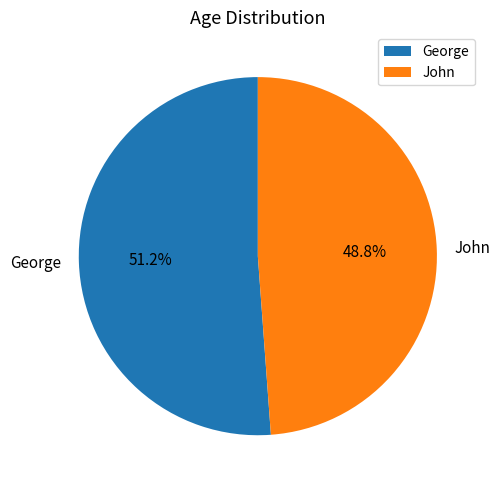

To the nearest percent, what portion does John represent?

49%